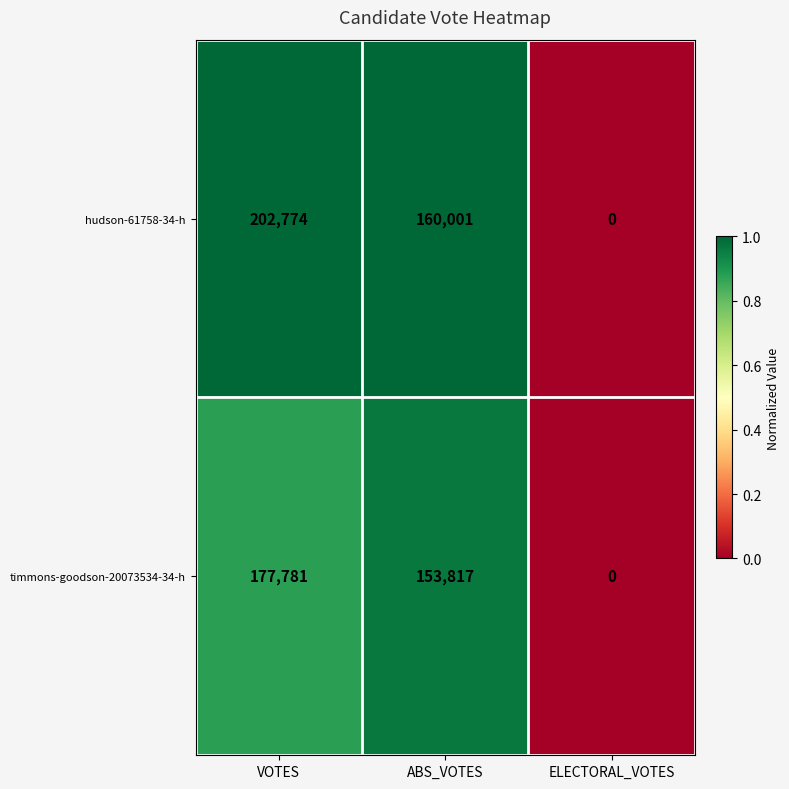

At which category is the sum across all series the highest?

VOTES